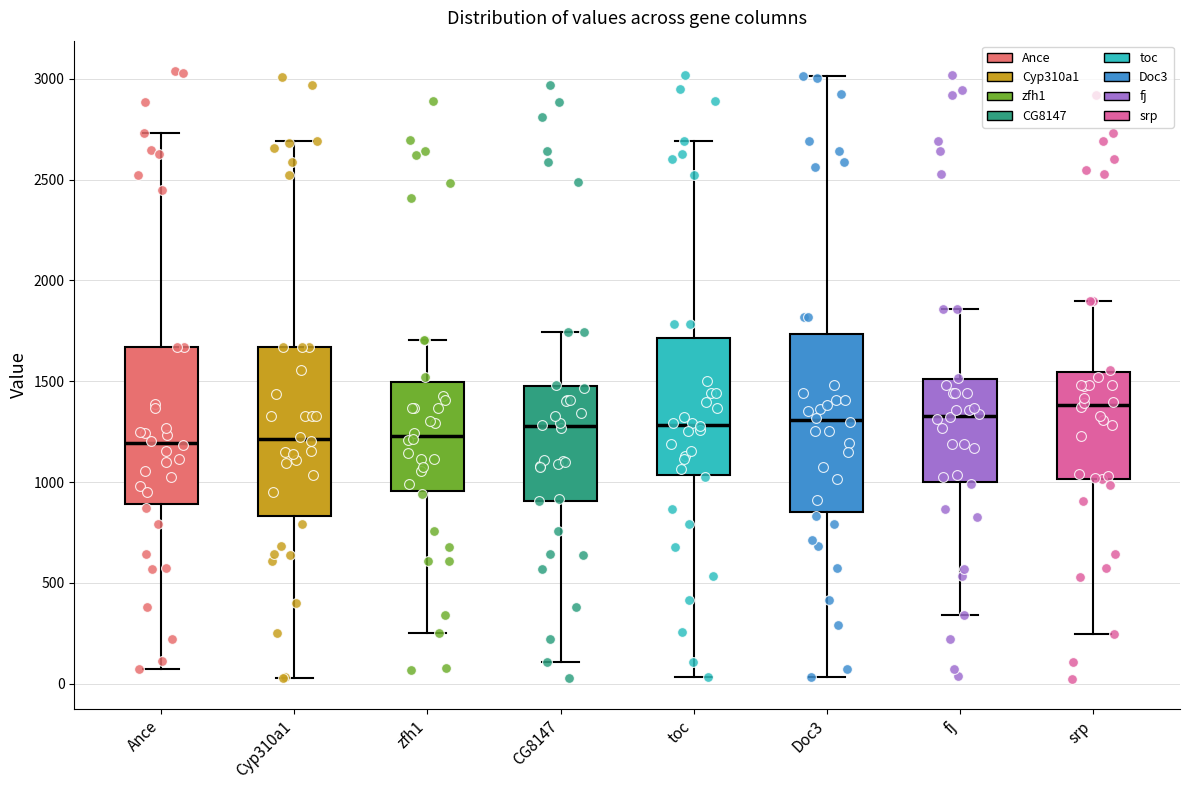

Which box's median line is the highest?

srp